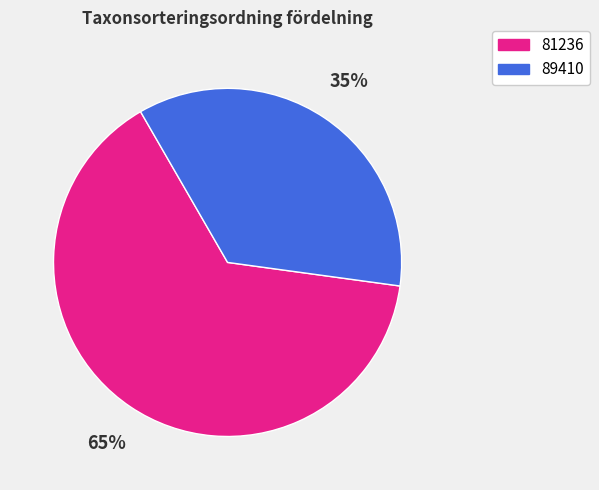

Between 81236 and 89410, which is larger?

81236